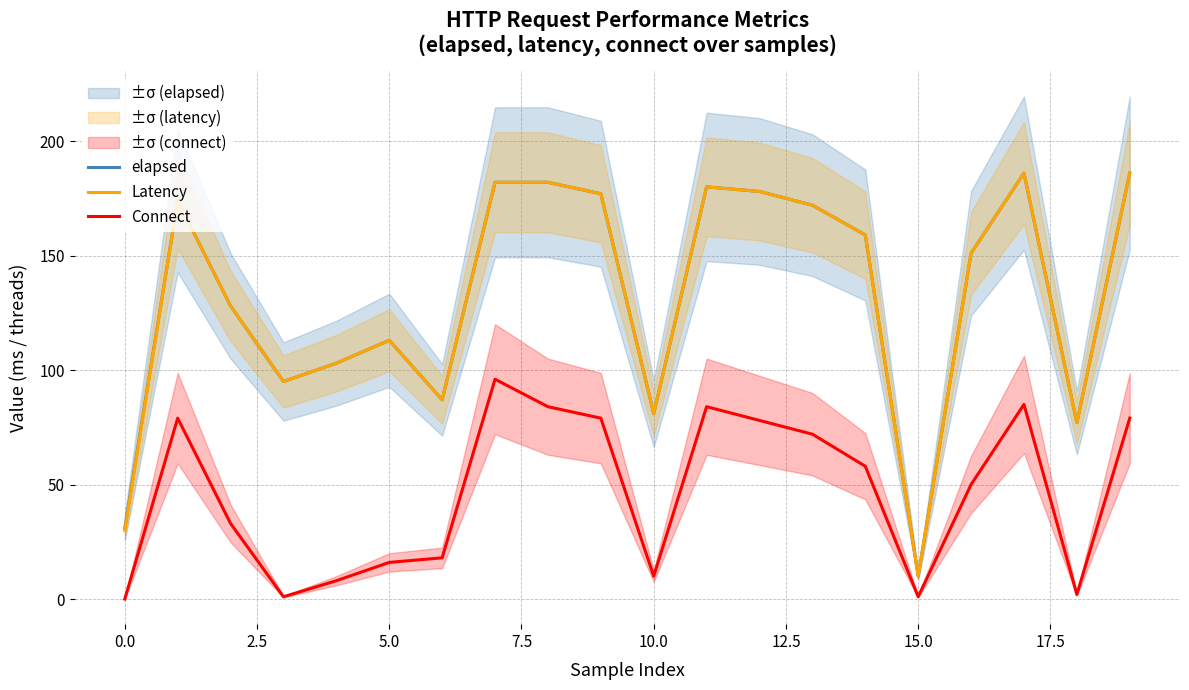

True or false: Connect and elapsed intersect in this chart.

False